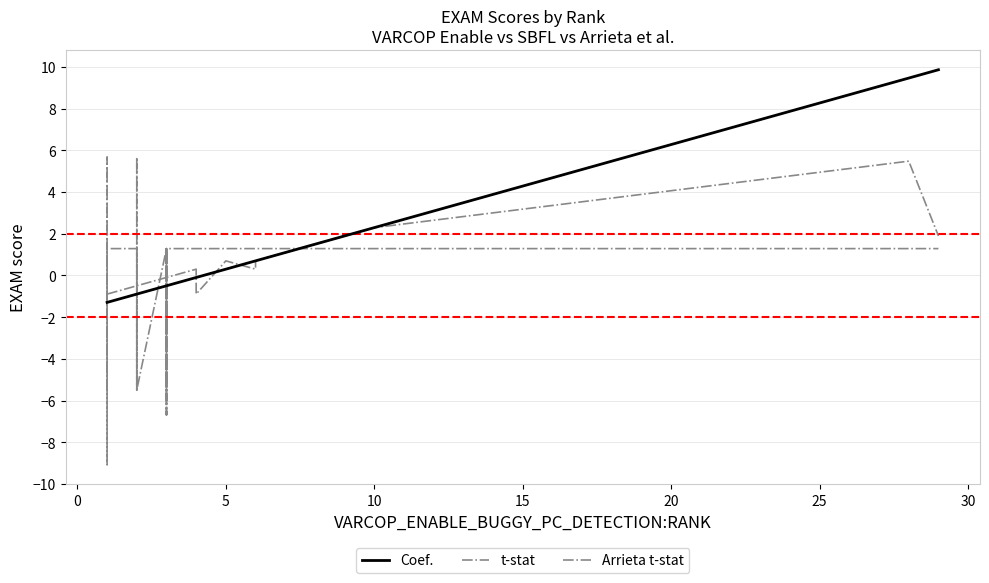

How many values in the t-stat series exceed 0?

11